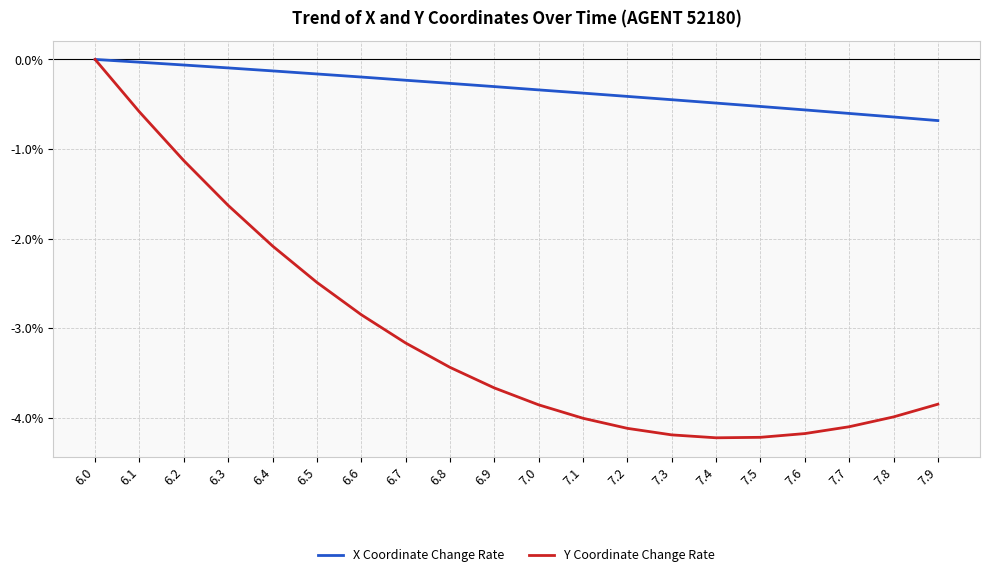

At how many categories does at least one series exceed -3?

20